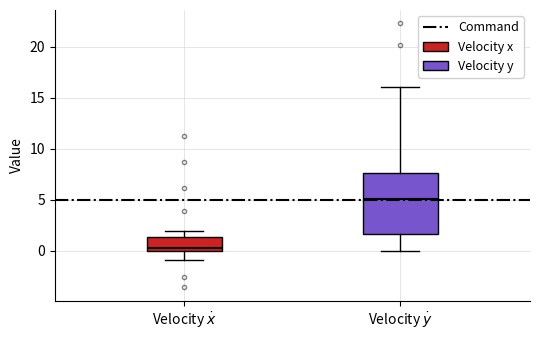

Which box is the tallest, from its lower edge to its upper edge?

Velocity $\dot{y}$